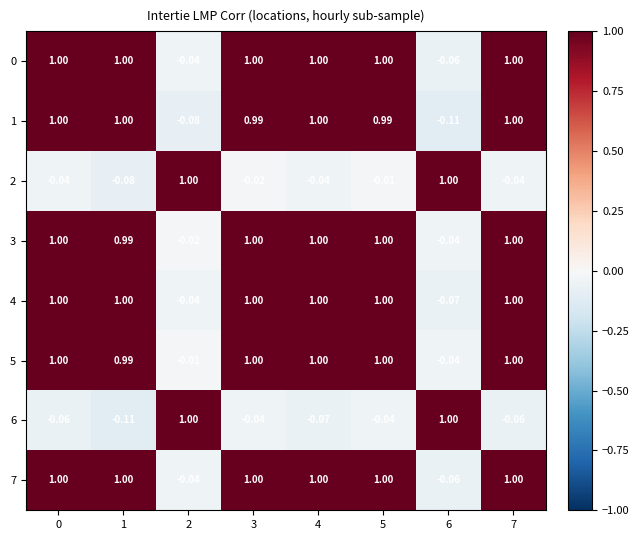

How many values in 1 are below zero?

2